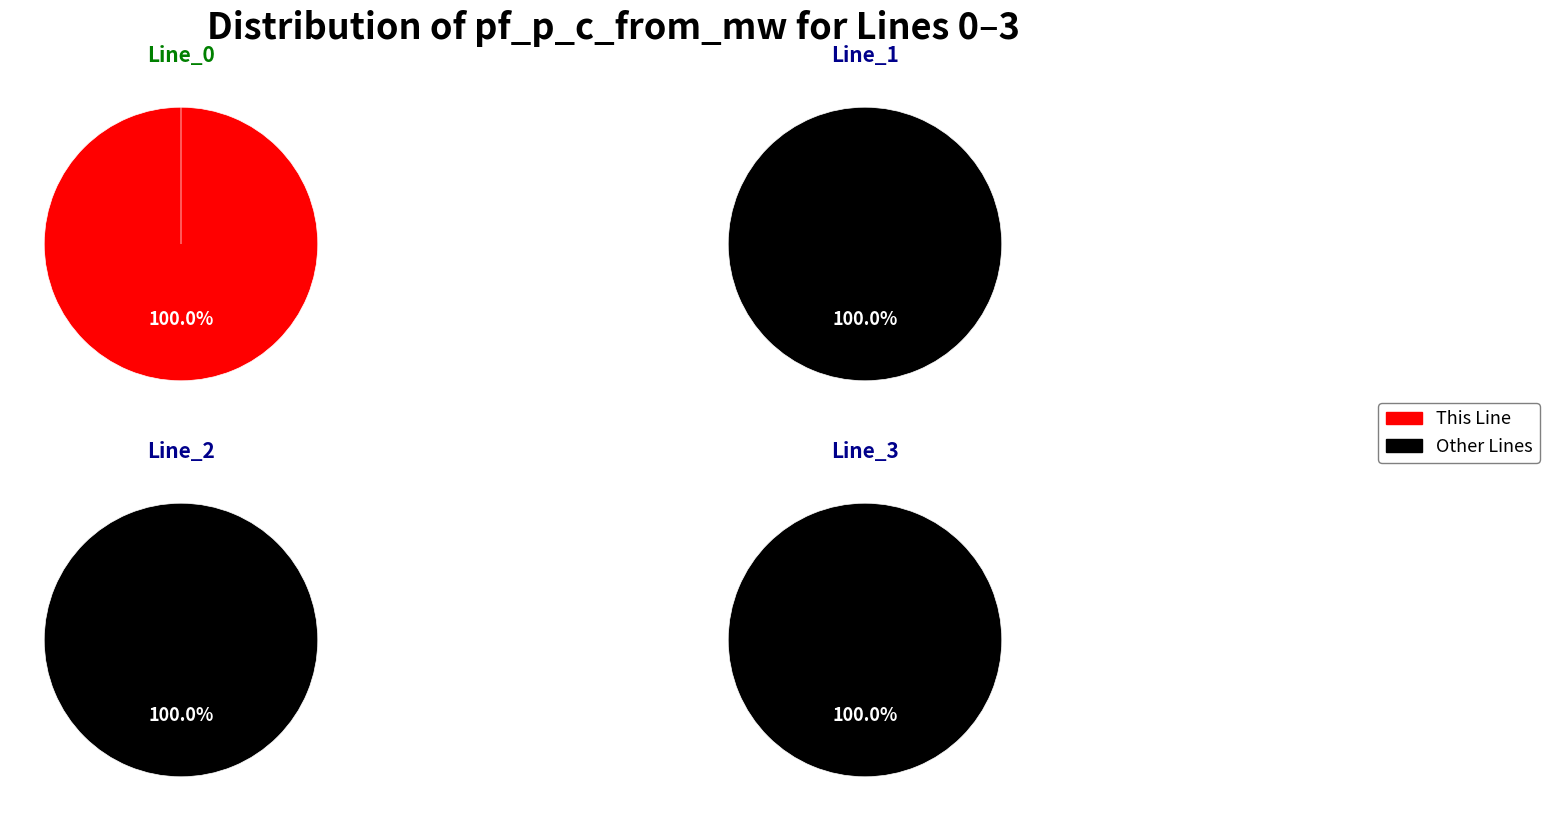

How many slices are in this pie chart?

4